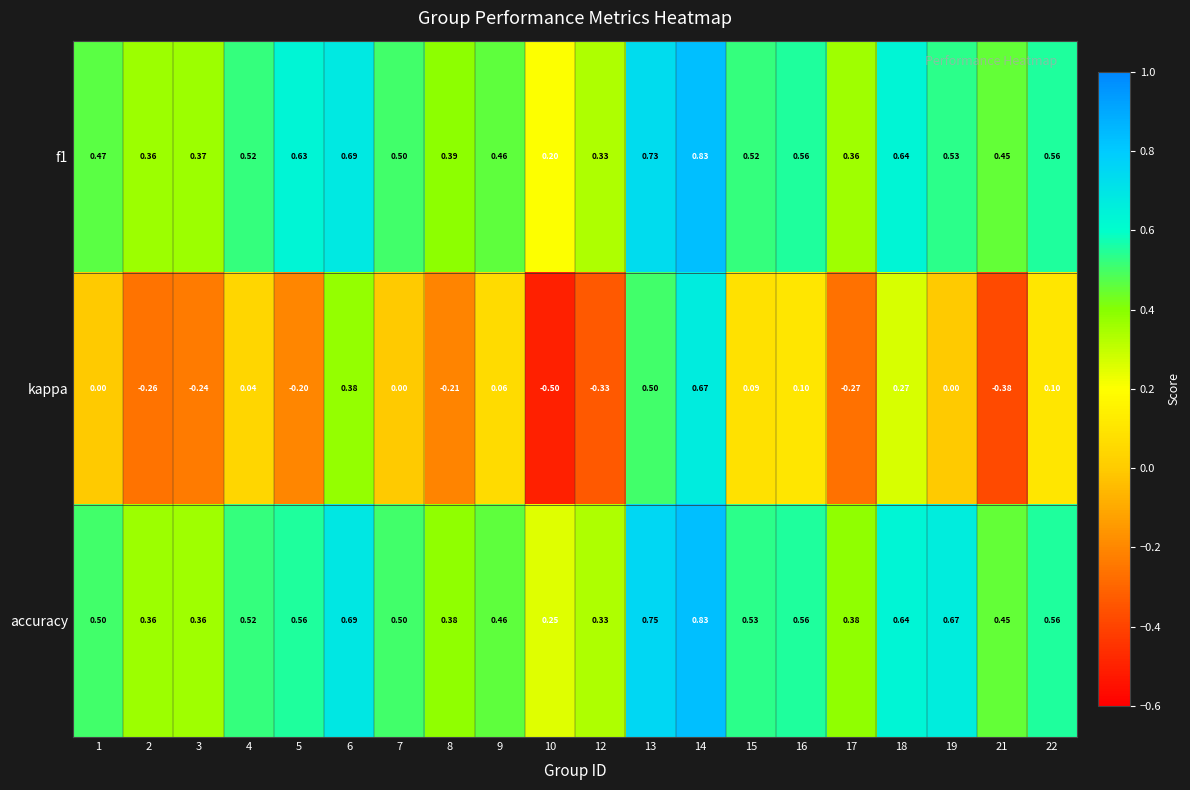

Is the value of kappa at 3 greater than the value of f1 at 15?

No